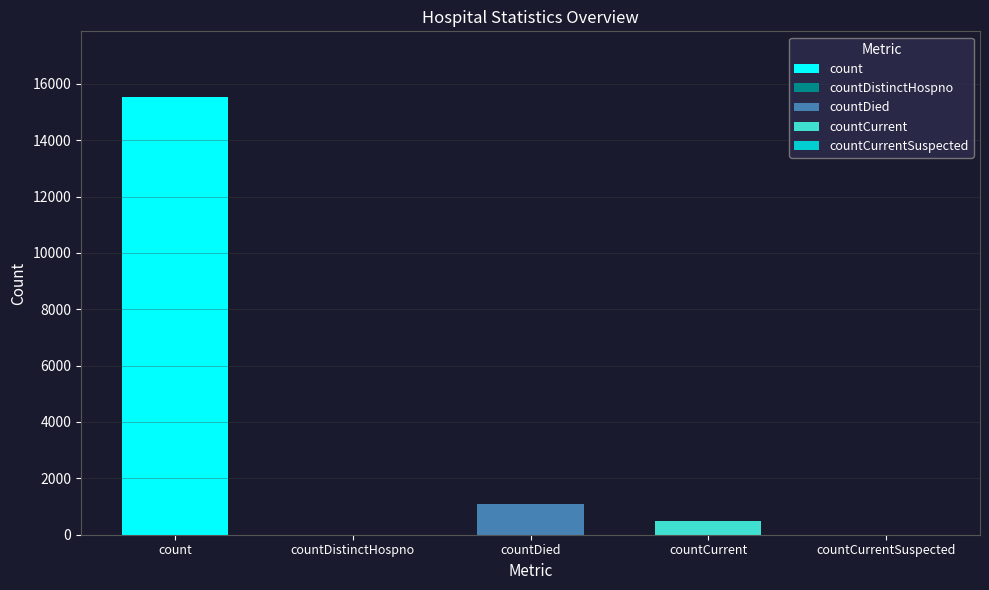

List the labels in order of value, largest first.

count, countDied, countCurrent, countDistinctHospno, countCurrentSuspected